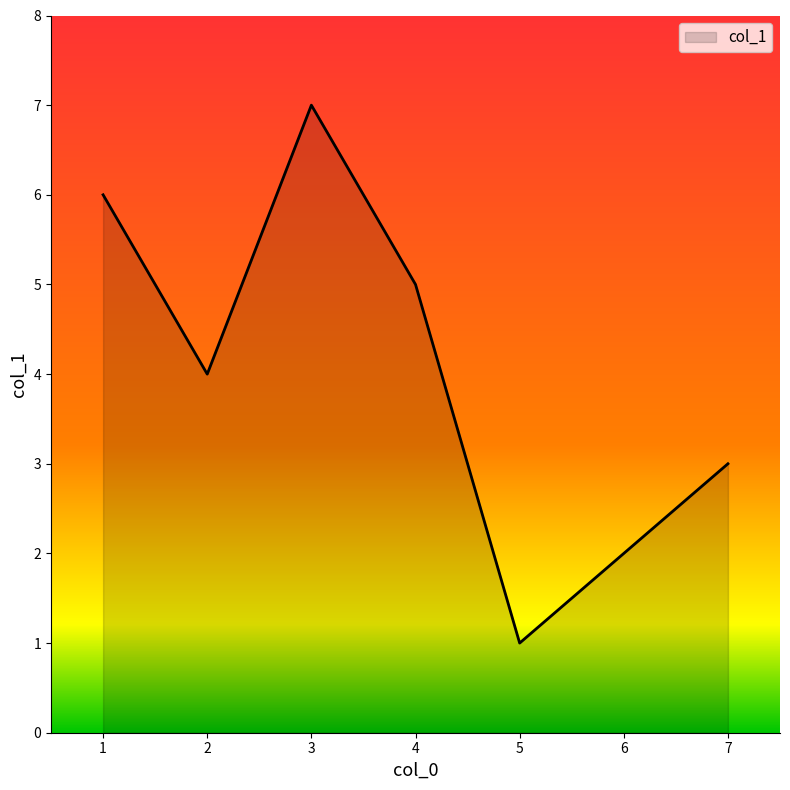

True or false: the data shows 1 at 7.

False